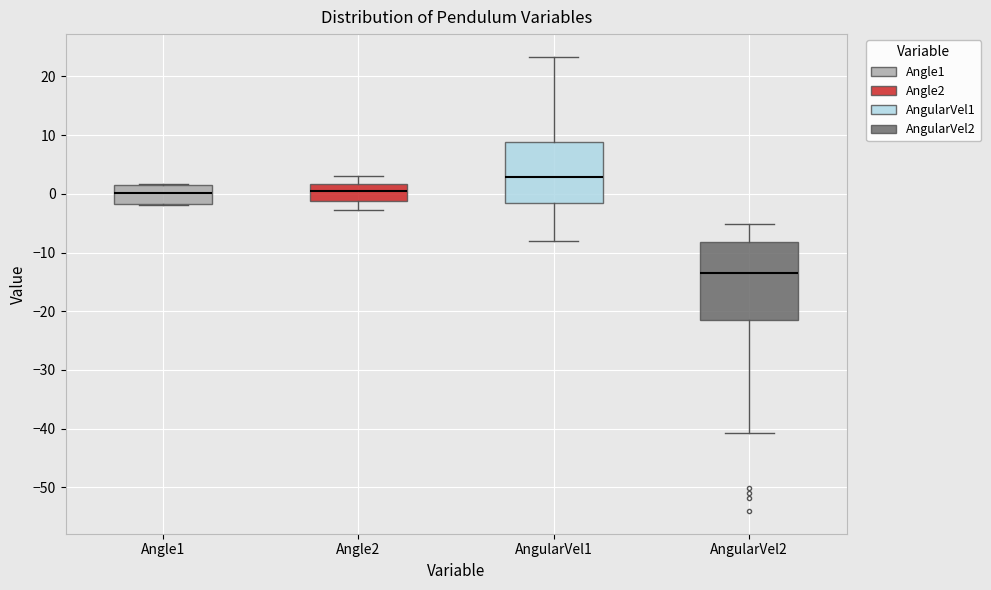

Reading left to right, read every box against the y-axis: the position of its median line, the range the box covers, and the ends of its whiskers. The values are not printed on the chart, so give them approximately, as read against the axis.

Angle1: median 0, box -2 to 2, whiskers -2 to 2
Angle2: median 1, box -1 to 2, whiskers -3 to 3
AngularVel1: median 3, box -2 to 9, whiskers -8 to 23
AngularVel2: median -14, box -22 to -8, whiskers -41 to -5